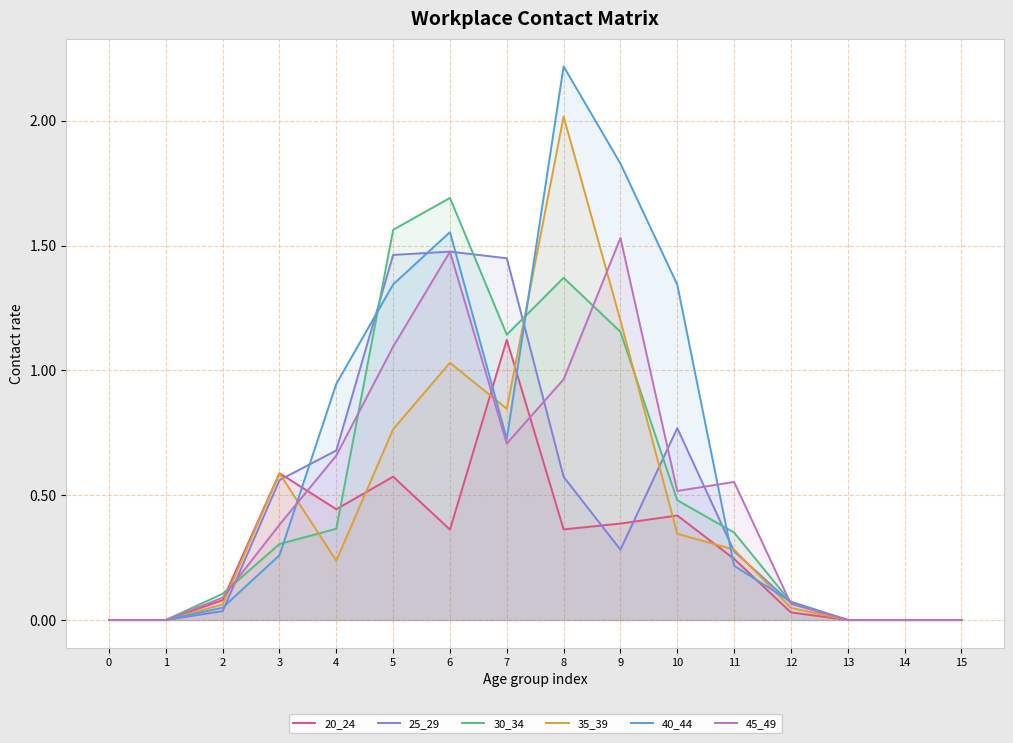

Which series has the largest total across all categories?

40_44